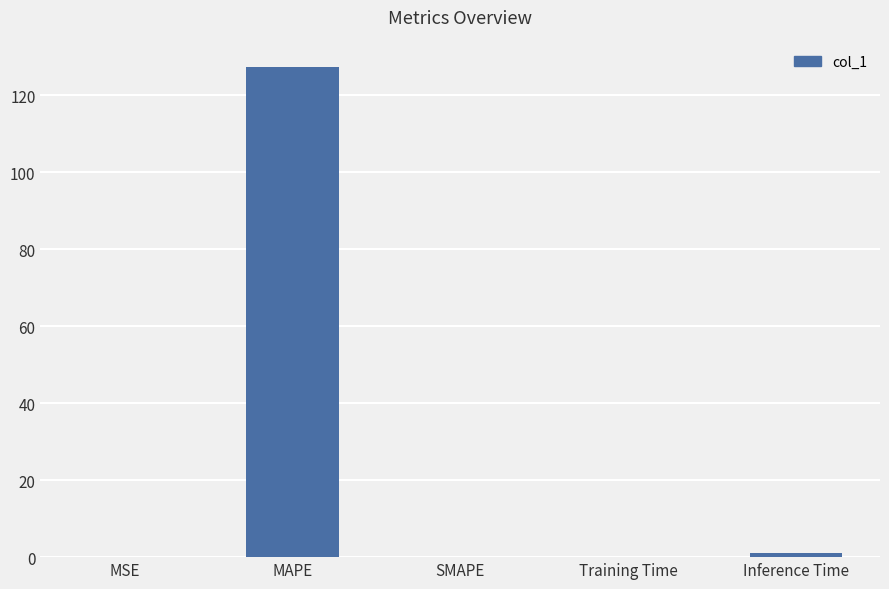

How many categories are shown in the chart?

5